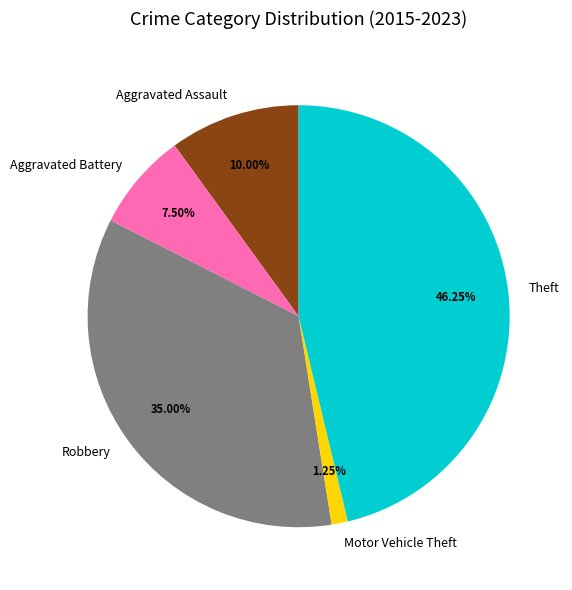

Is there any slice that represents more than half of the pie?

No